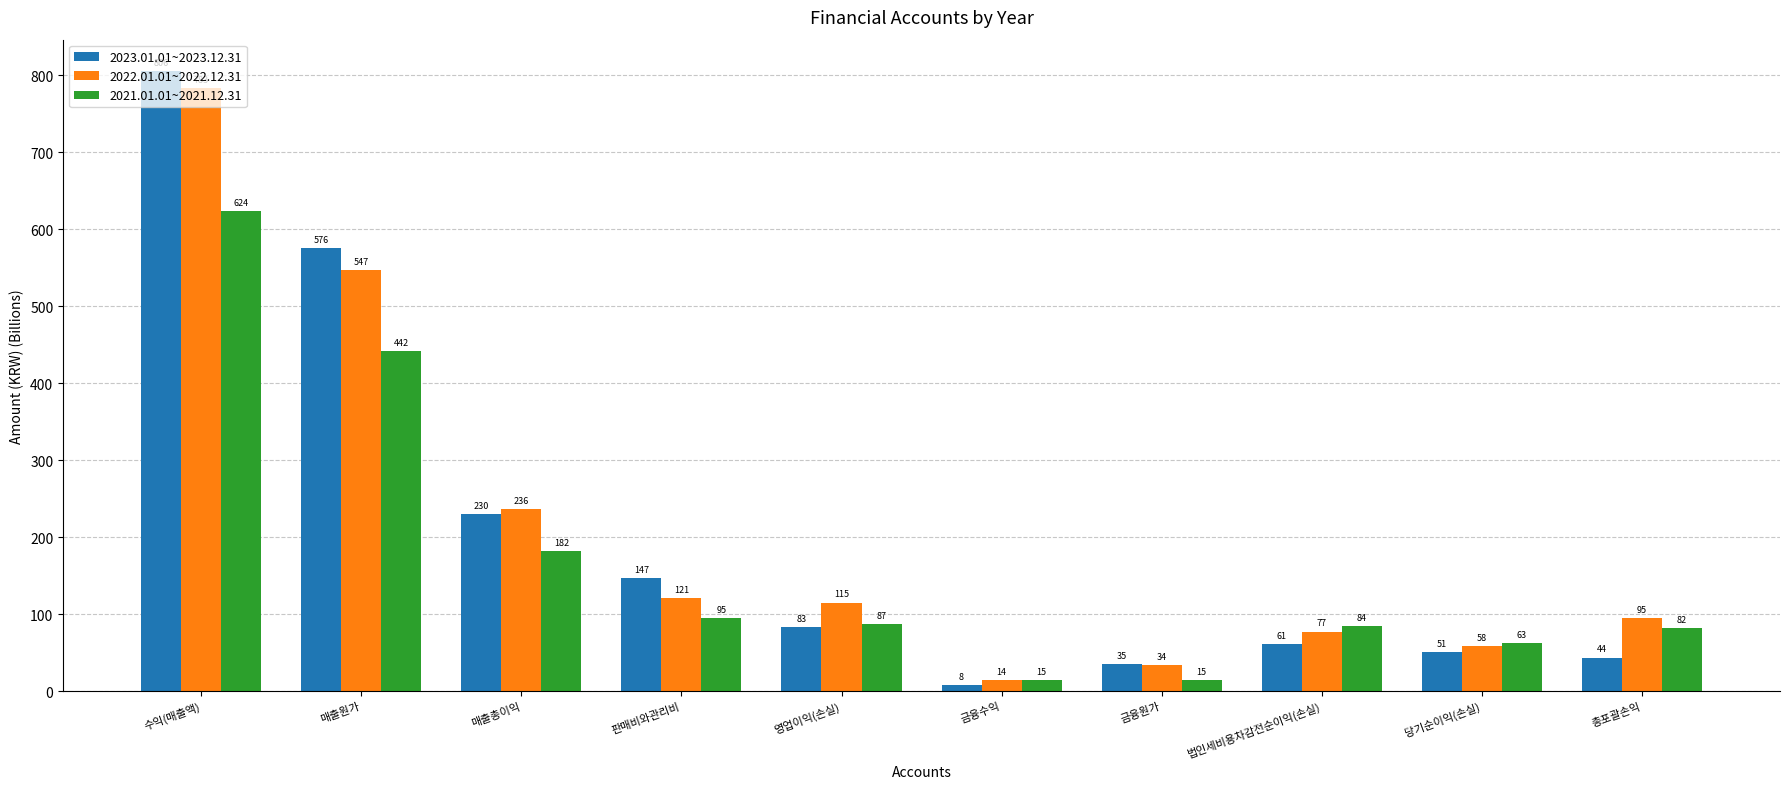

Which series has the largest range (max minus min)?

2023.01.01~2023.12.31